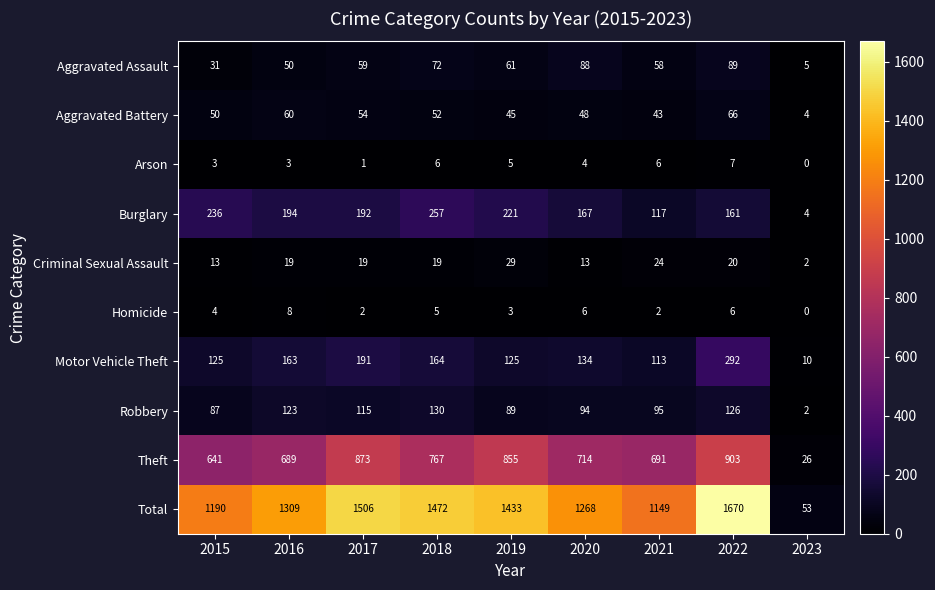

Is it true that Homicide equals 8 at 2016?

True